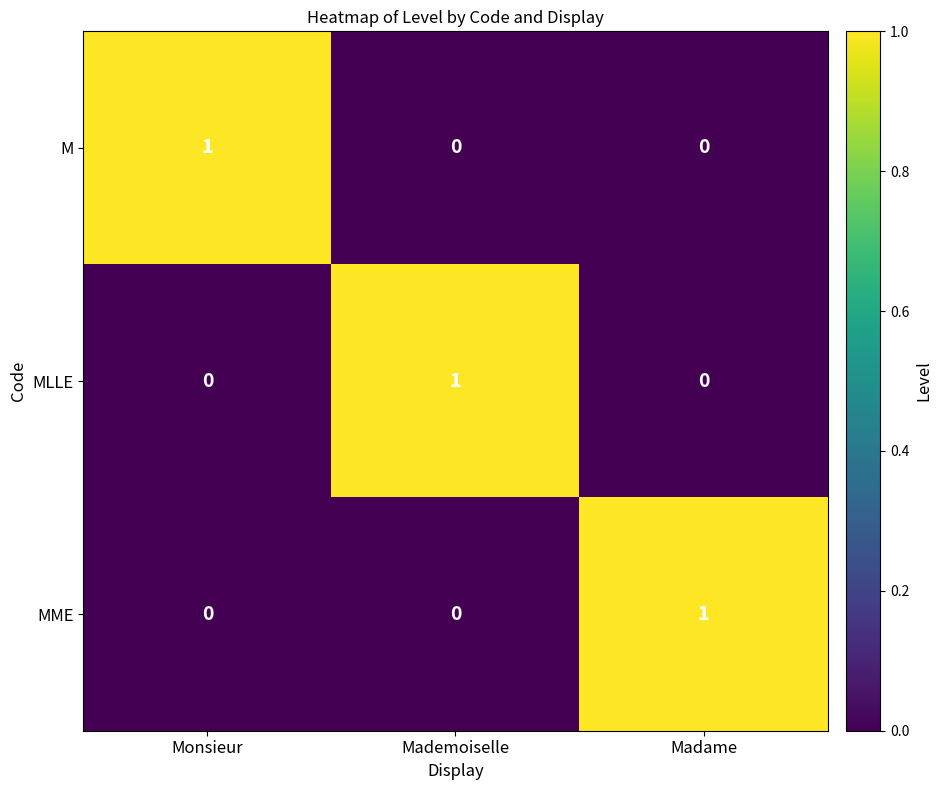

Which series has the largest total across all categories?

M